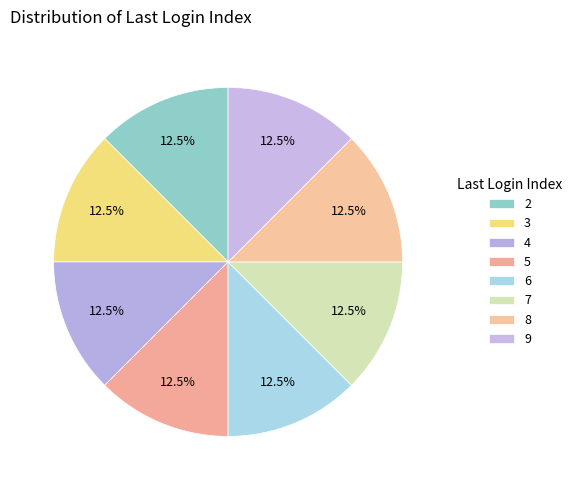

Count the number of slices in the pie.

8